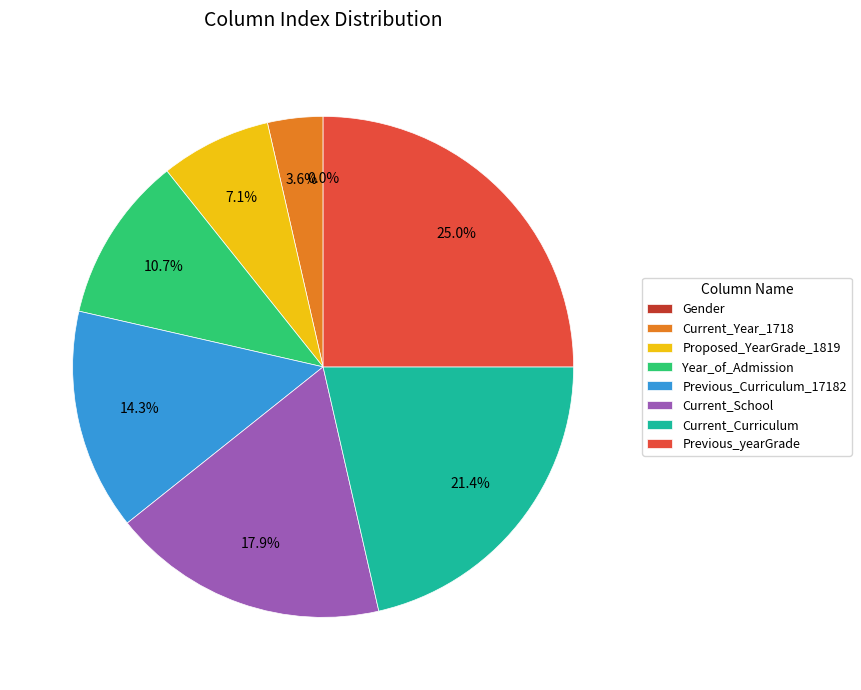

How many slices are in this pie chart?

8